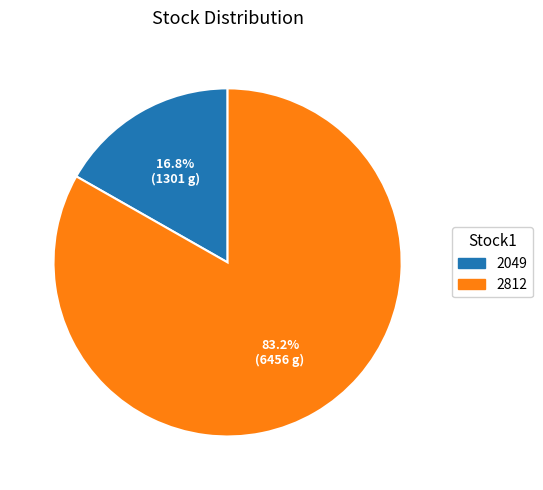

Does any single category account for the majority?

Yes